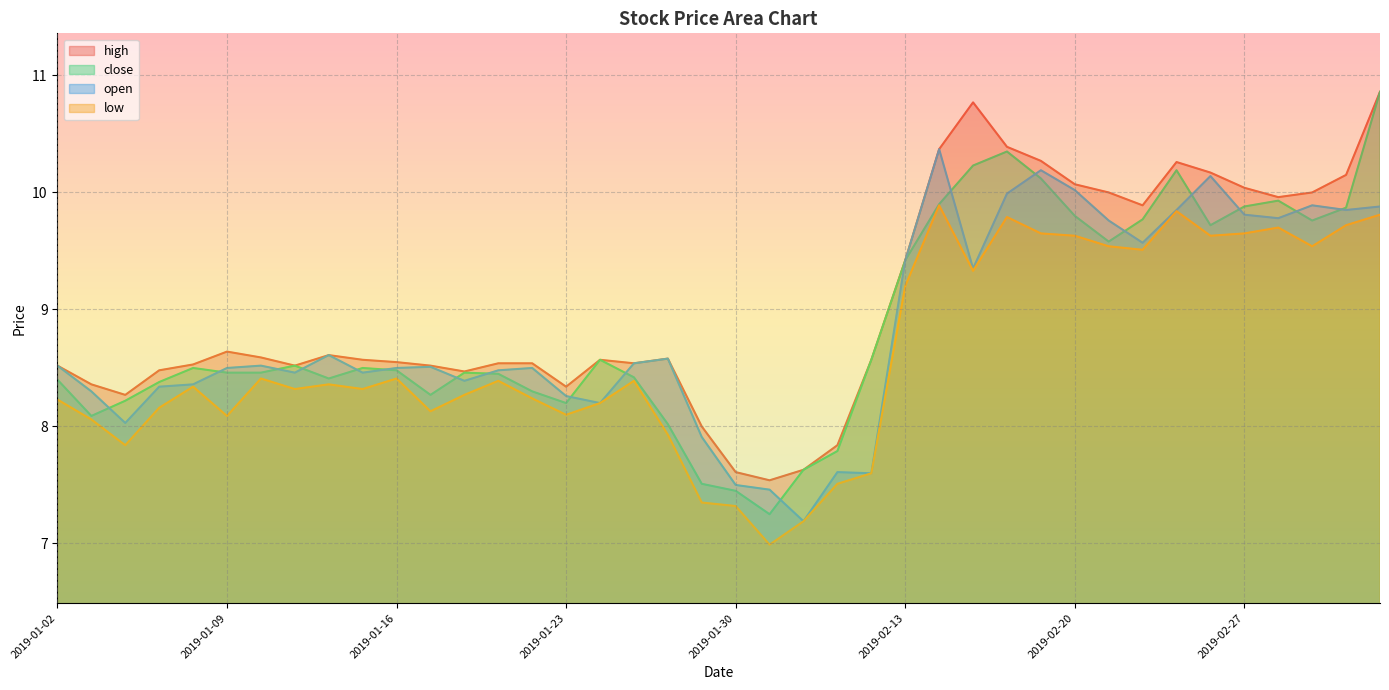

What is the average value of the high series?

9.0